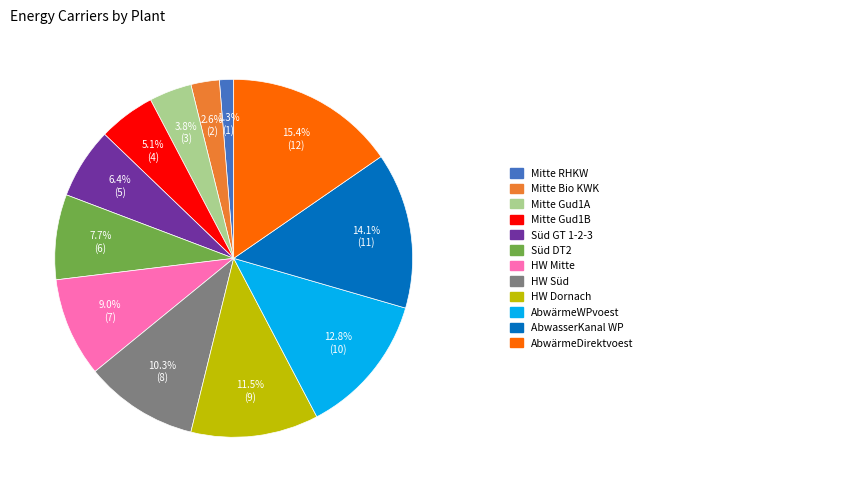

Is there any slice that represents more than half of the pie?

No